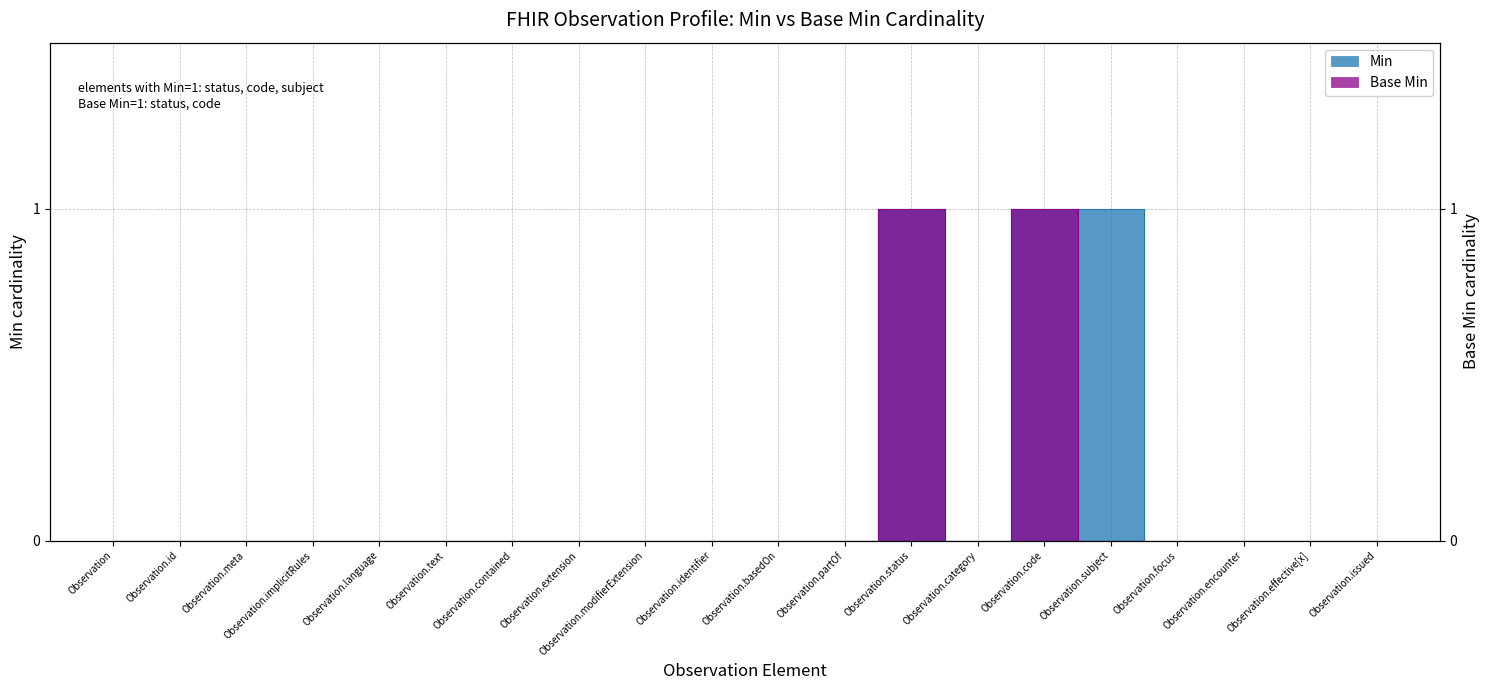

Count the Min values in the range 0 to 1.

20